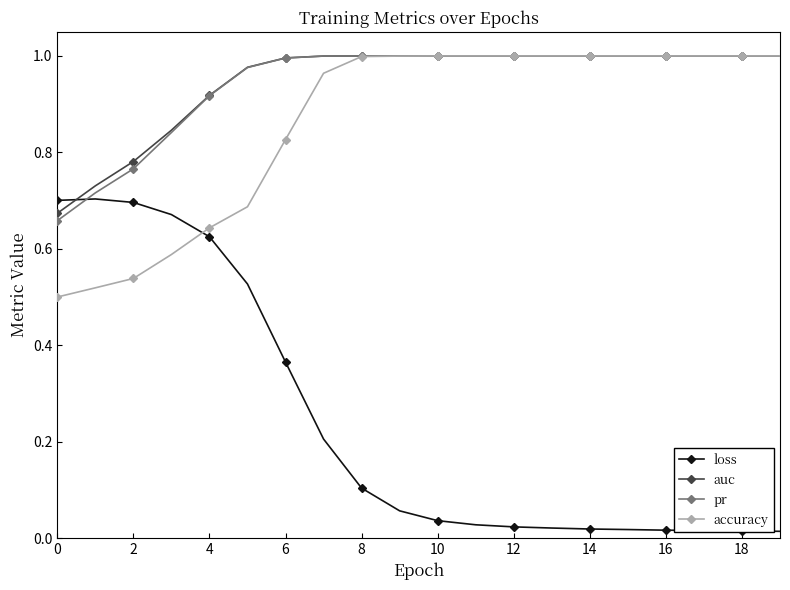

What is the difference between the second highest and minimum values in the auc series?

0.3